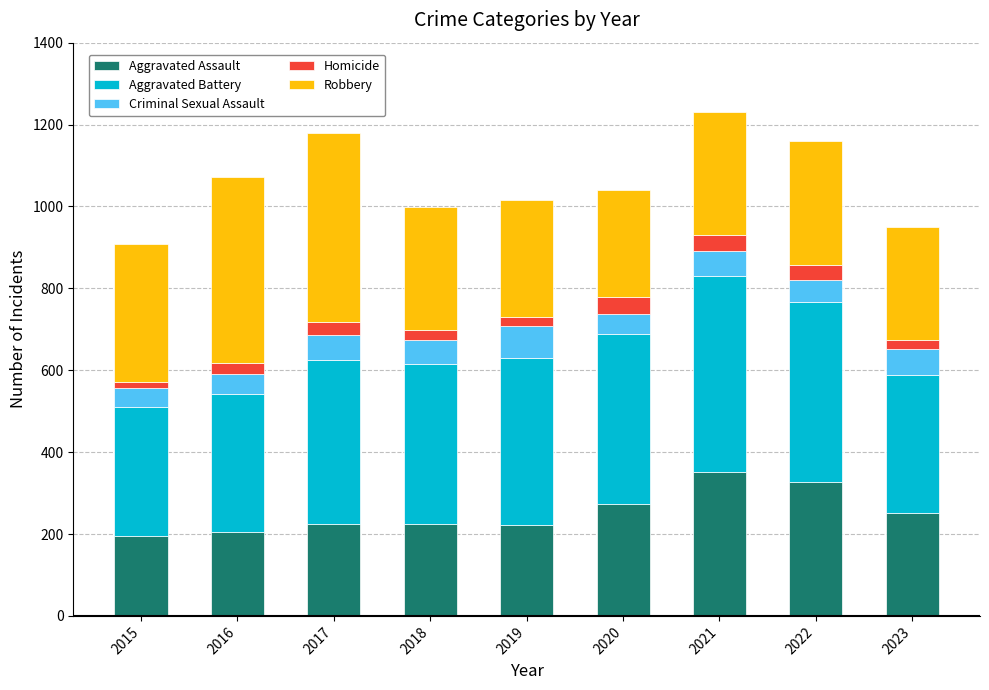

How many categories are shown in the chart?

9